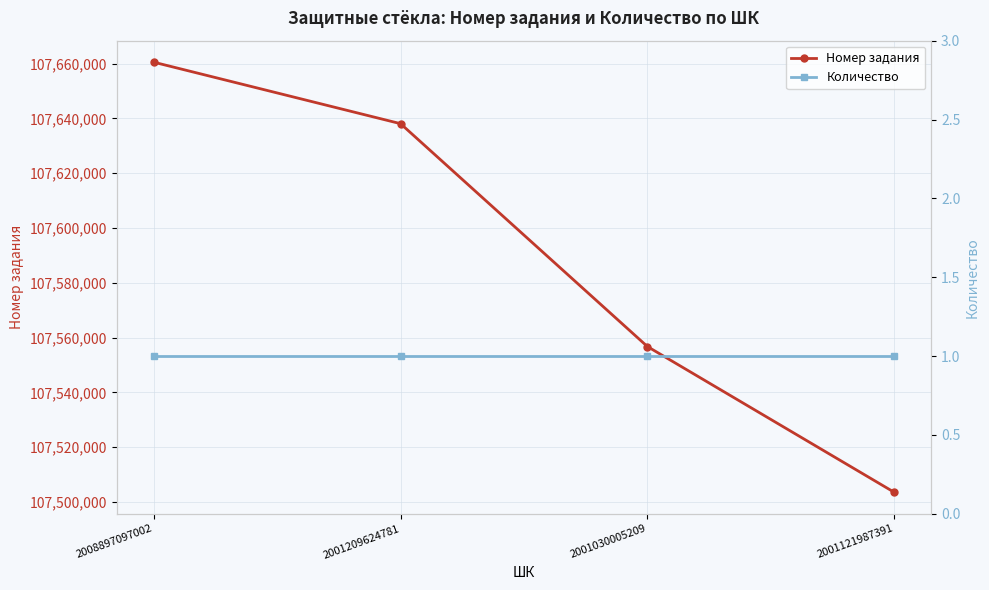

Reading right to left, extract all data points from this chart.

Номер задания: 2001121987391=107503519	2001030005209=107556708	2001209624781=107638041	2008897097002=107660485
Количество: 2001121987391=1	2001030005209=1	2001209624781=1	2008897097002=1